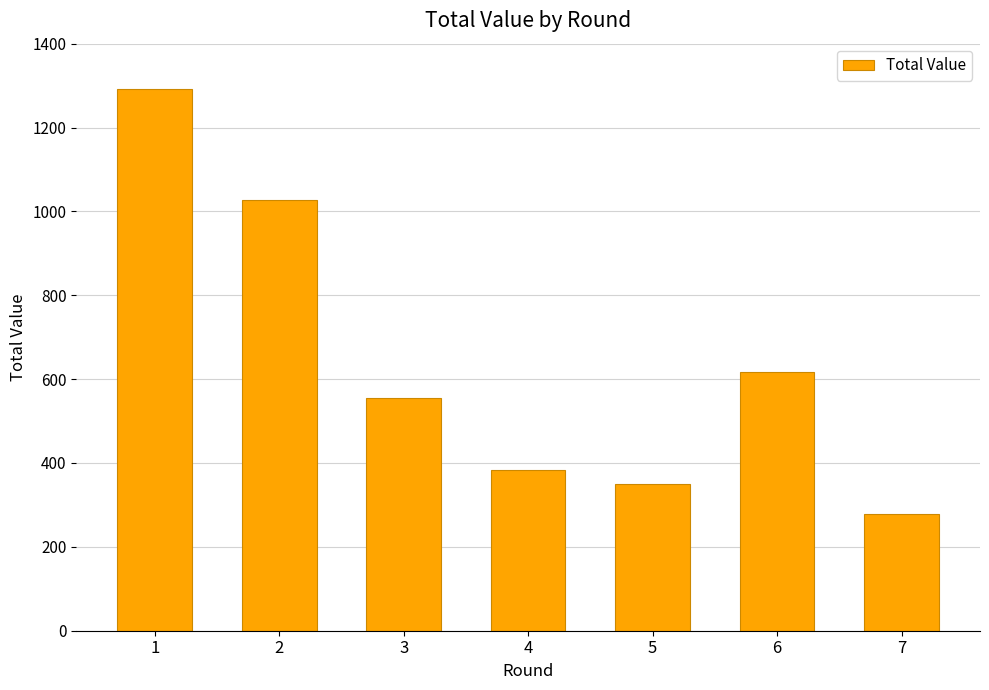

The value at 1 is 1292. True or false?

True